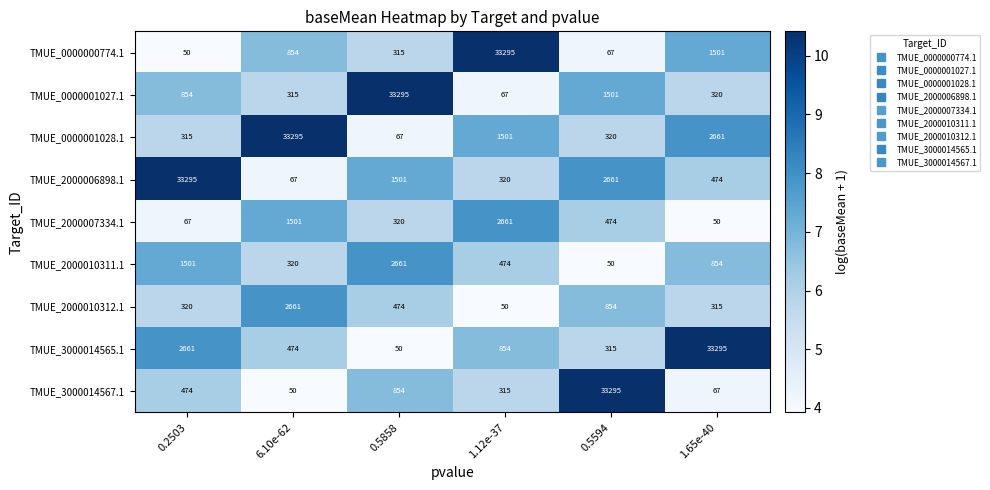

How many data points does each series have?

6